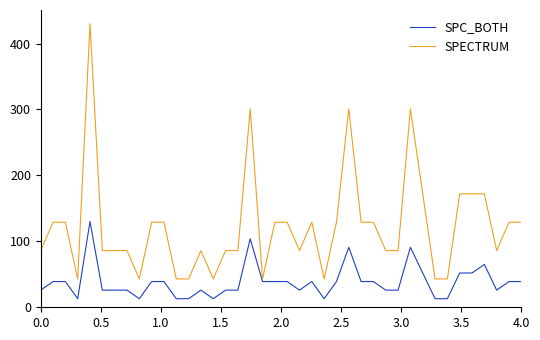

What is the lowest value of the SPC_BOTH series?

13